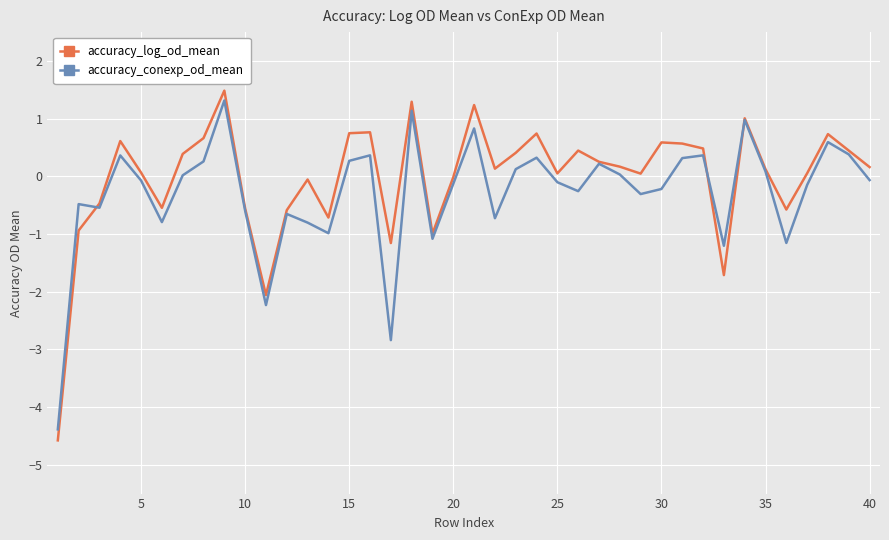

Which series has the widest spread of values?

accuracy_log_od_mean